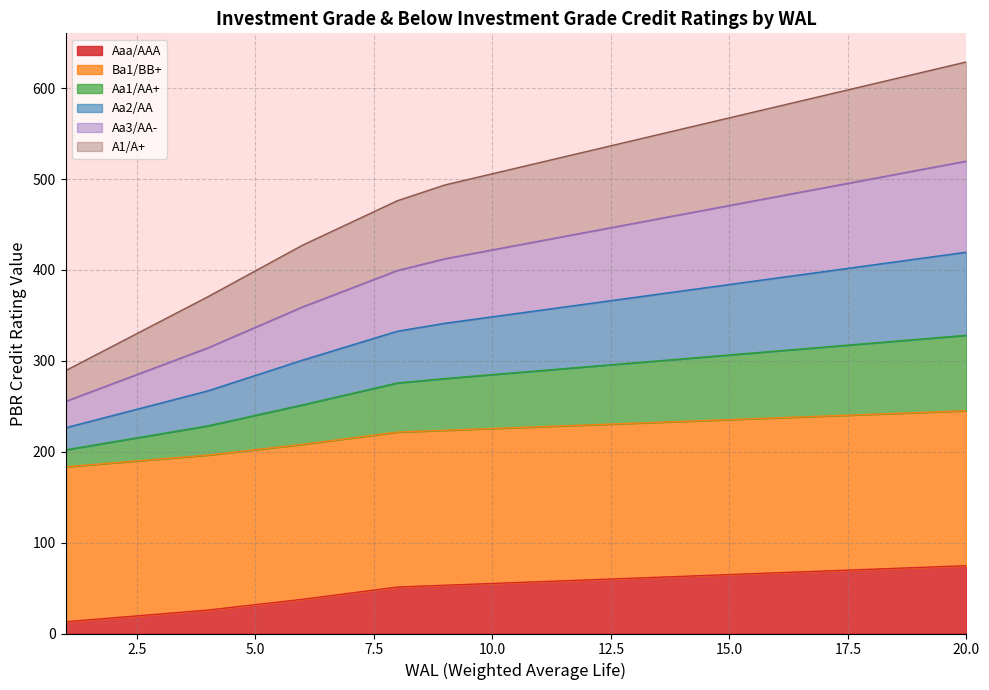

Rank the categories by Aa1/AA+ value from highest to lowest.

20, 19, 18, 17, 16, 15, 14, 13, 12, 11, 10, 9, 8, 7, 6, 5, 4, 3, 2, 1